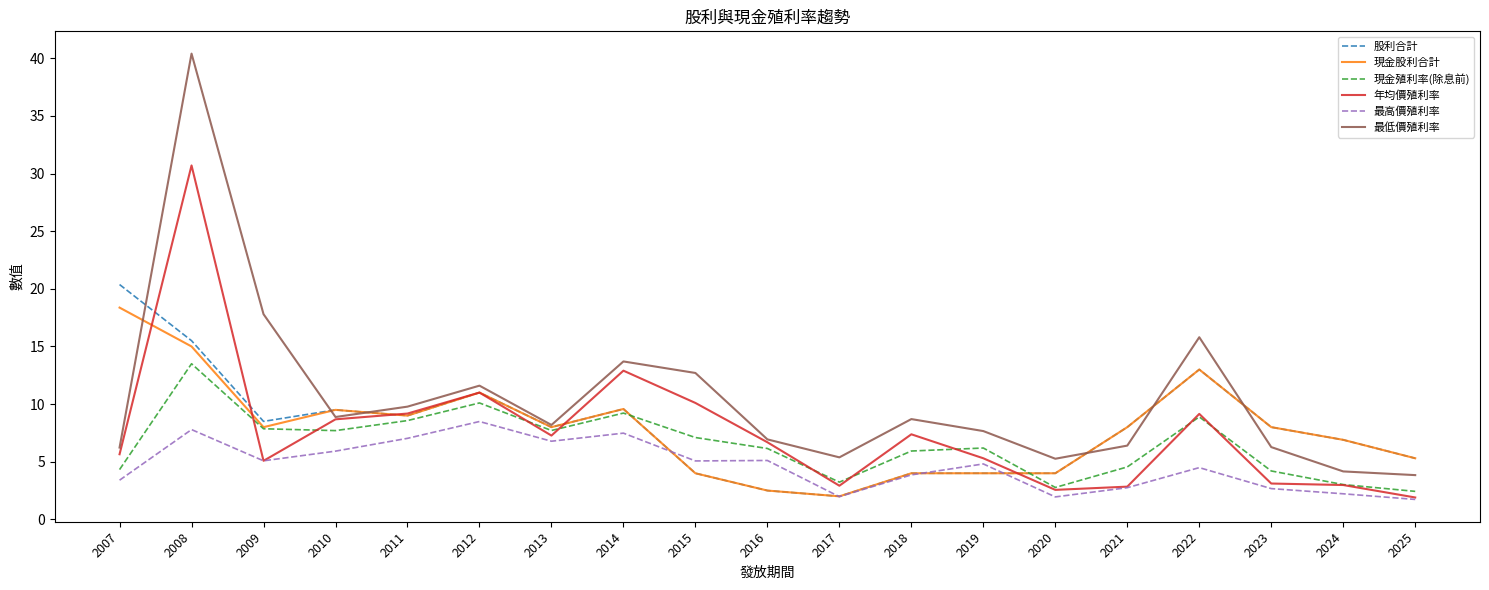

How many series are shown in this chart?

6